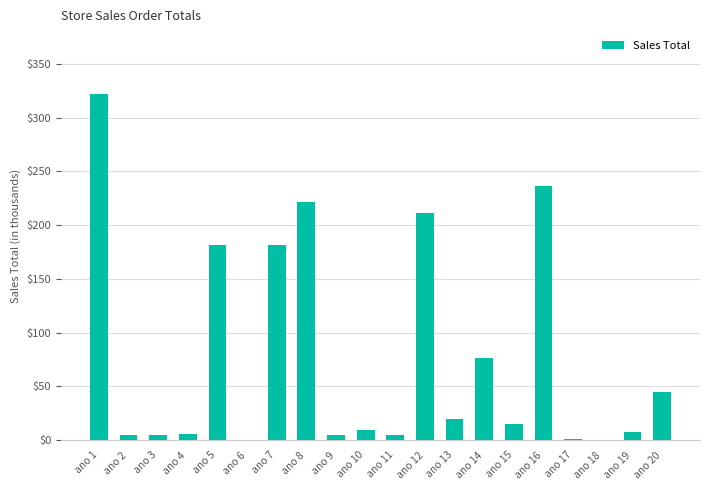

The value at ano 6 is 0.0. True or false?

True